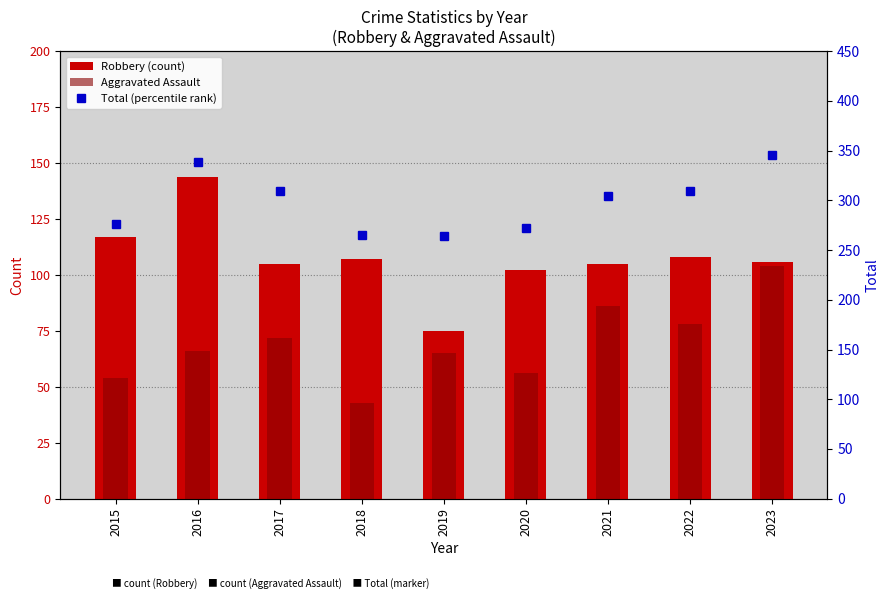

What are all the series names shown in the legend?

Robbery (count), Aggravated Assault, Total (percentile rank)